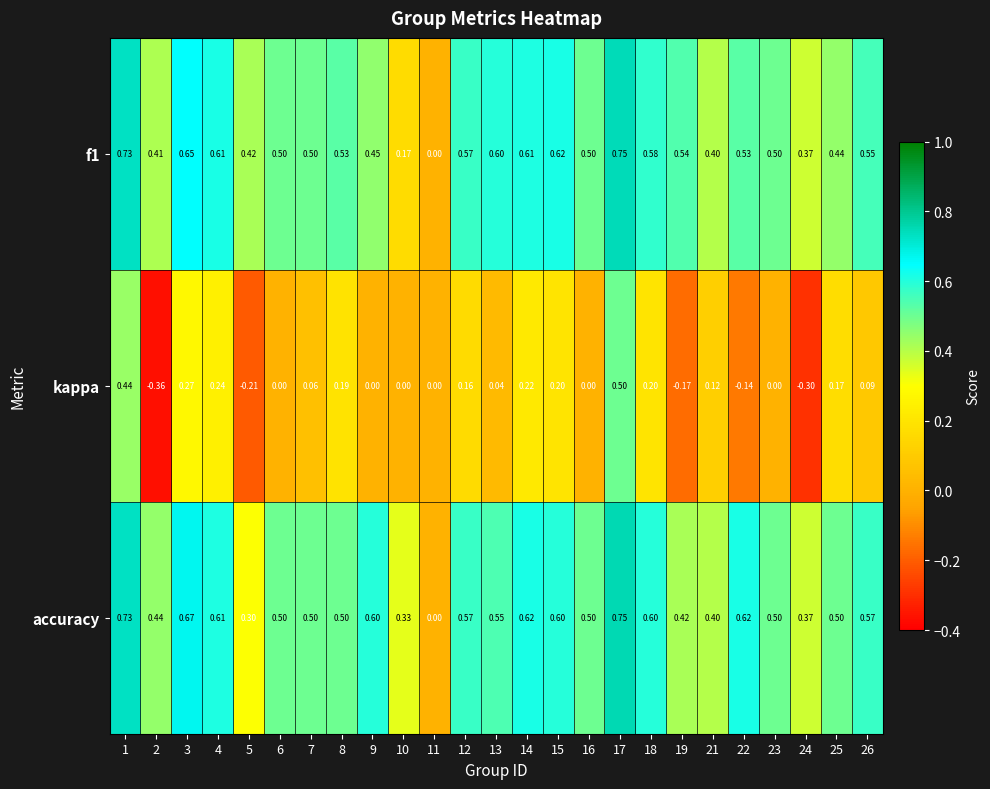

Which series has the largest total across all categories?

accuracy